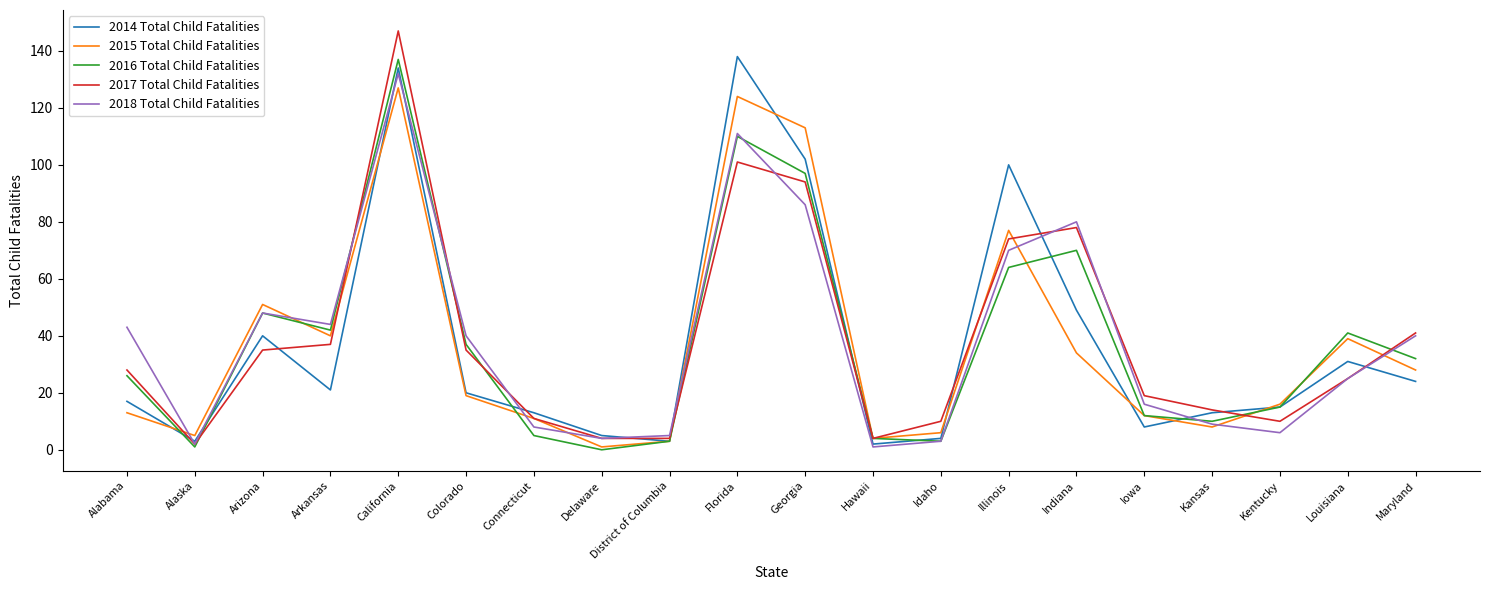

In 2015 Total Child Fatalities, how many points are higher than both neighbors (excluding endpoints)?

5